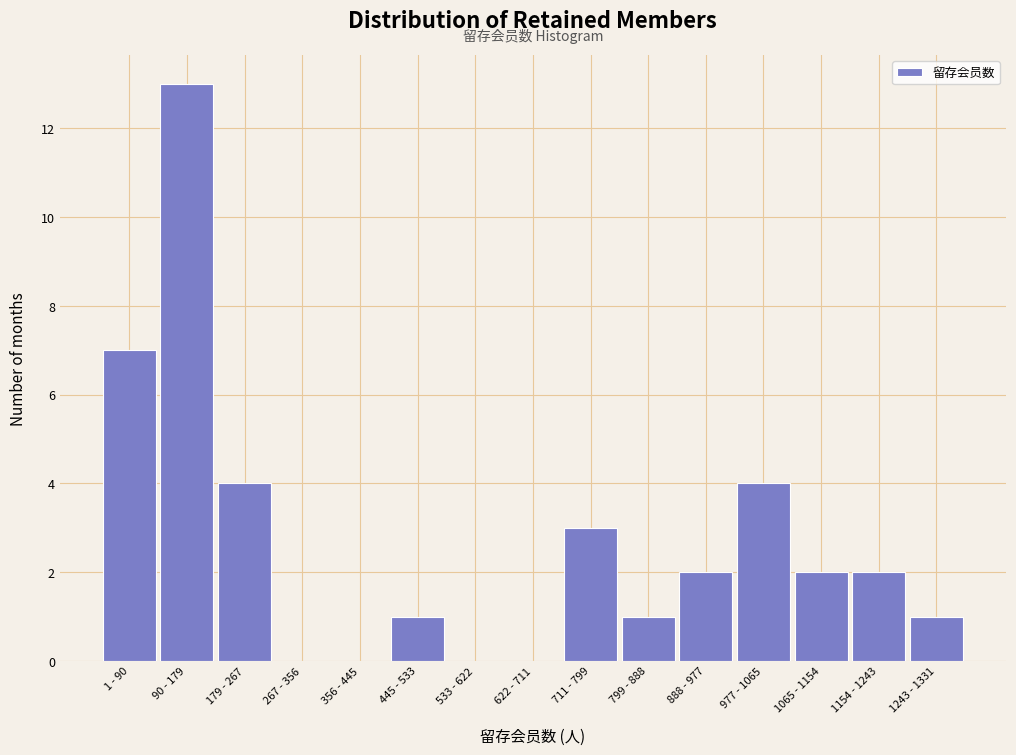

Reading left to right, transcribe all the data shown in this chart.

1 - 90=7	90 - 179=13	179 - 267=4	267 - 356=0	356 - 445=0	445 - 533=1	533 - 622=0	622 - 711=0	711 - 799=3	799 - 888=1	888 - 977=2	977 - 1065=4	1065 - 1154=2	1154 - 1243=2	1243 - 1331=1